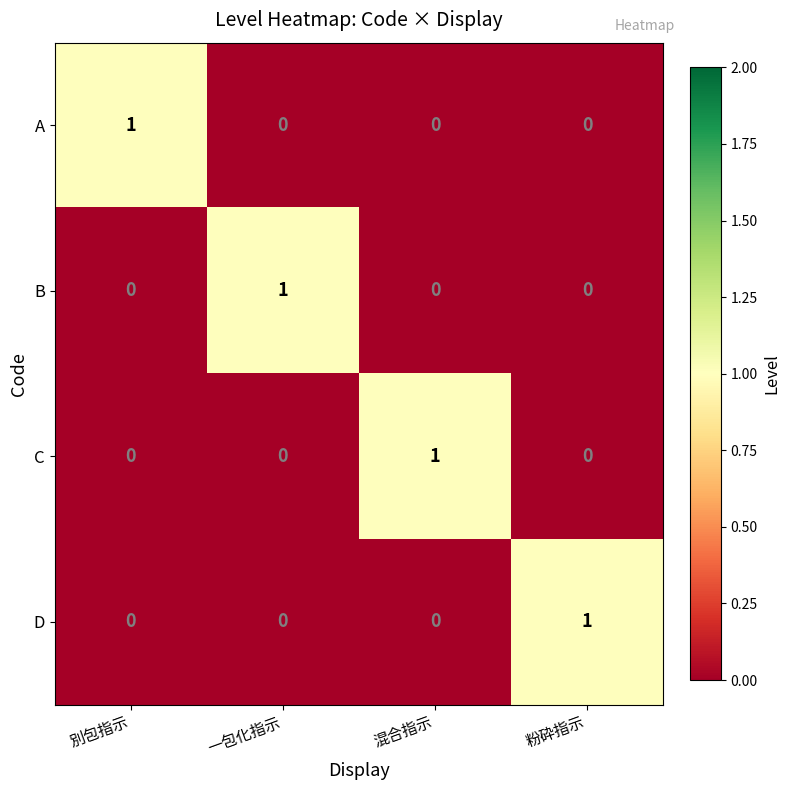

What is the difference between the highest and lowest values at 別包指示?

1